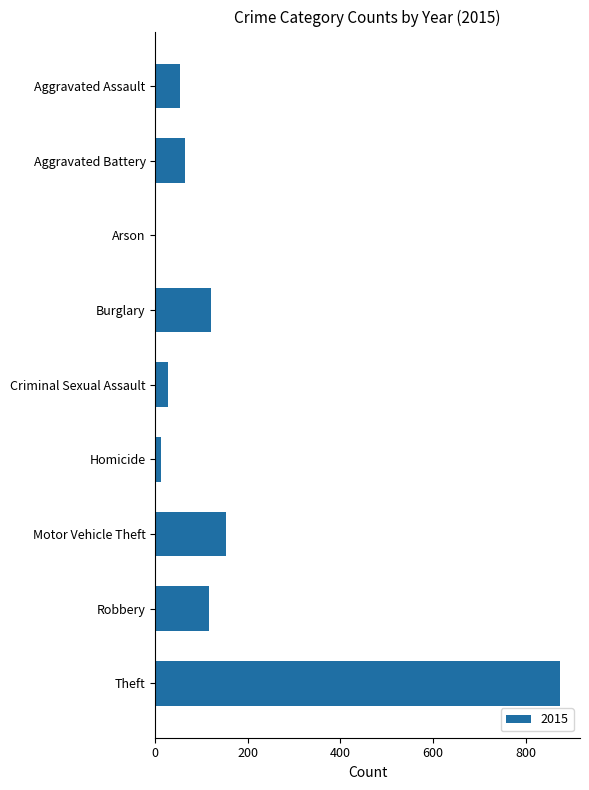

Approximately how many times larger is the value at Robbery compared to Aggravated Assault?

2.2